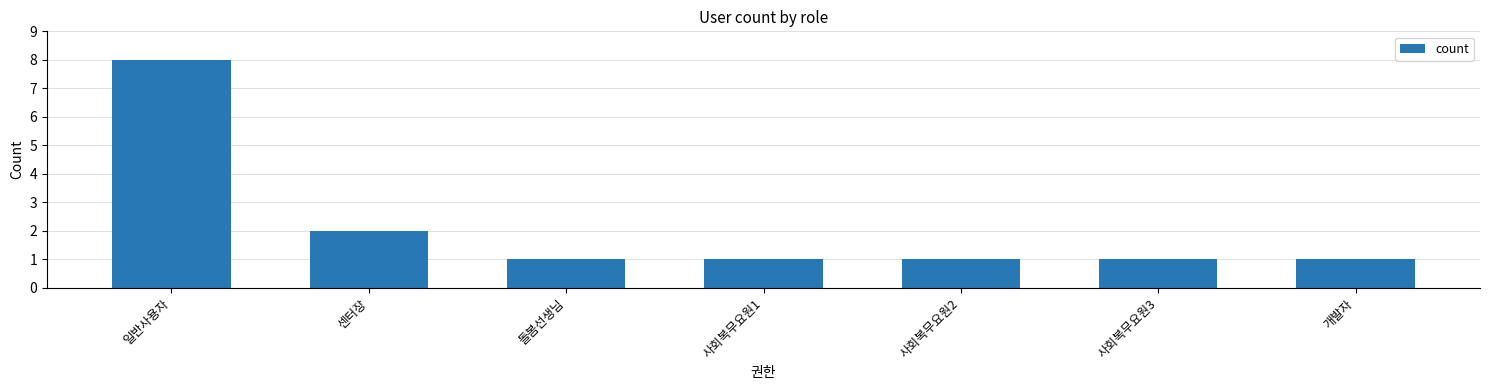

True or false: the data shows 1 at 사회복무요원1.

True